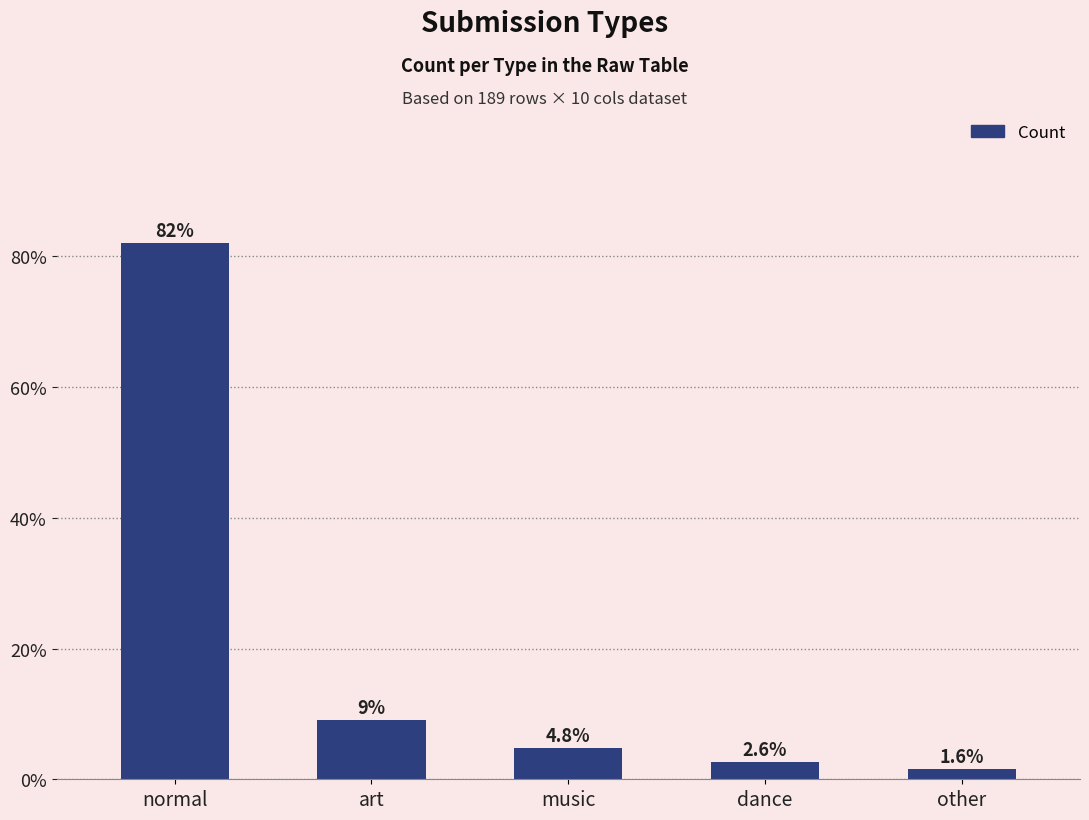

List the labels in order of value, largest first.

normal, art, music, dance, other